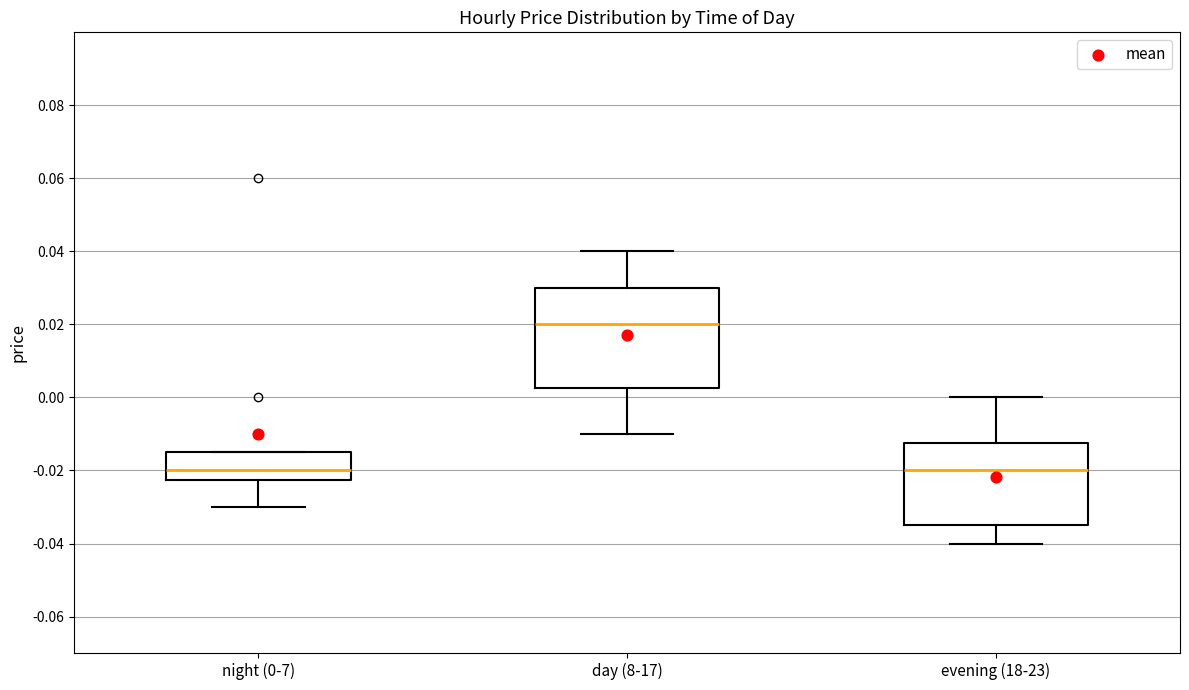

Reading left to right, read every box against the y-axis: the position of its median line, the range the box covers, and the ends of its whiskers. The values are not printed on the chart, so give them approximately, as read against the axis.

night (0-7): median -0.020, box -0.022 to -0.014, whiskers -0.030 to -0.014
day (8-17): median 0.020, box 0.002 to 0.030, whiskers -0.010 to 0.040
evening (18-23): median -0.020, box -0.034 to -0.012, whiskers -0.040 to 0.000